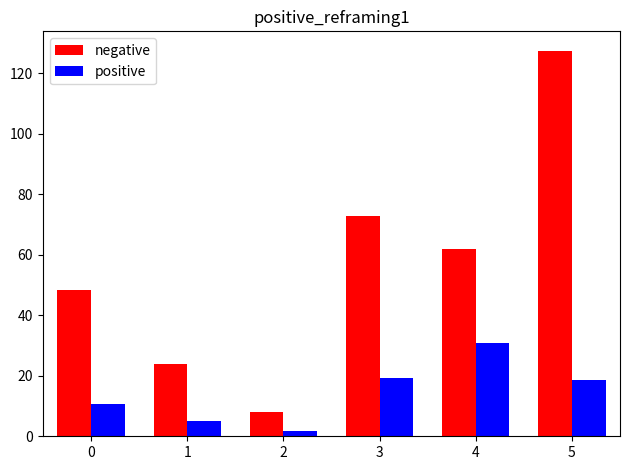

List the labels in order of negative value, largest first.

5, 3, 4, 0, 1, 2